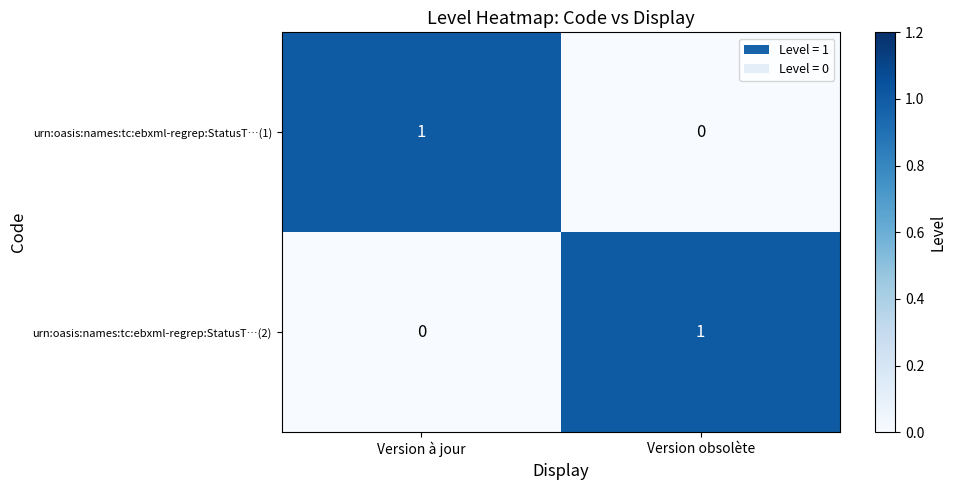

Is it true that urn:oasis:names:tc:ebxml-regrep:StatusT…(1) equals 1 at Version à jour?

True